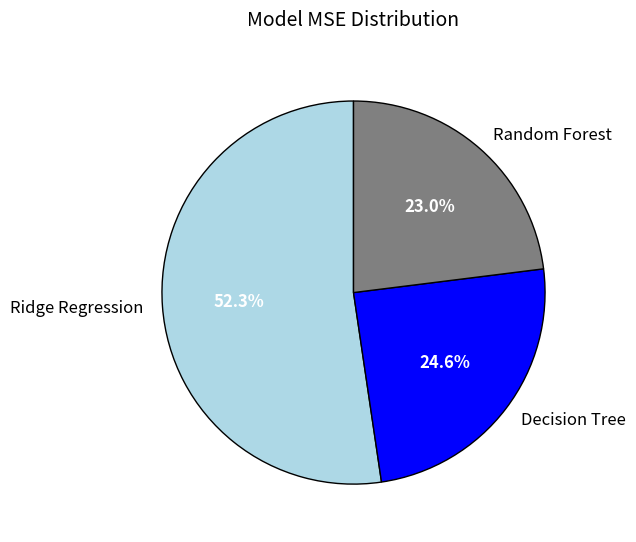

Count the number of slices in the pie.

3